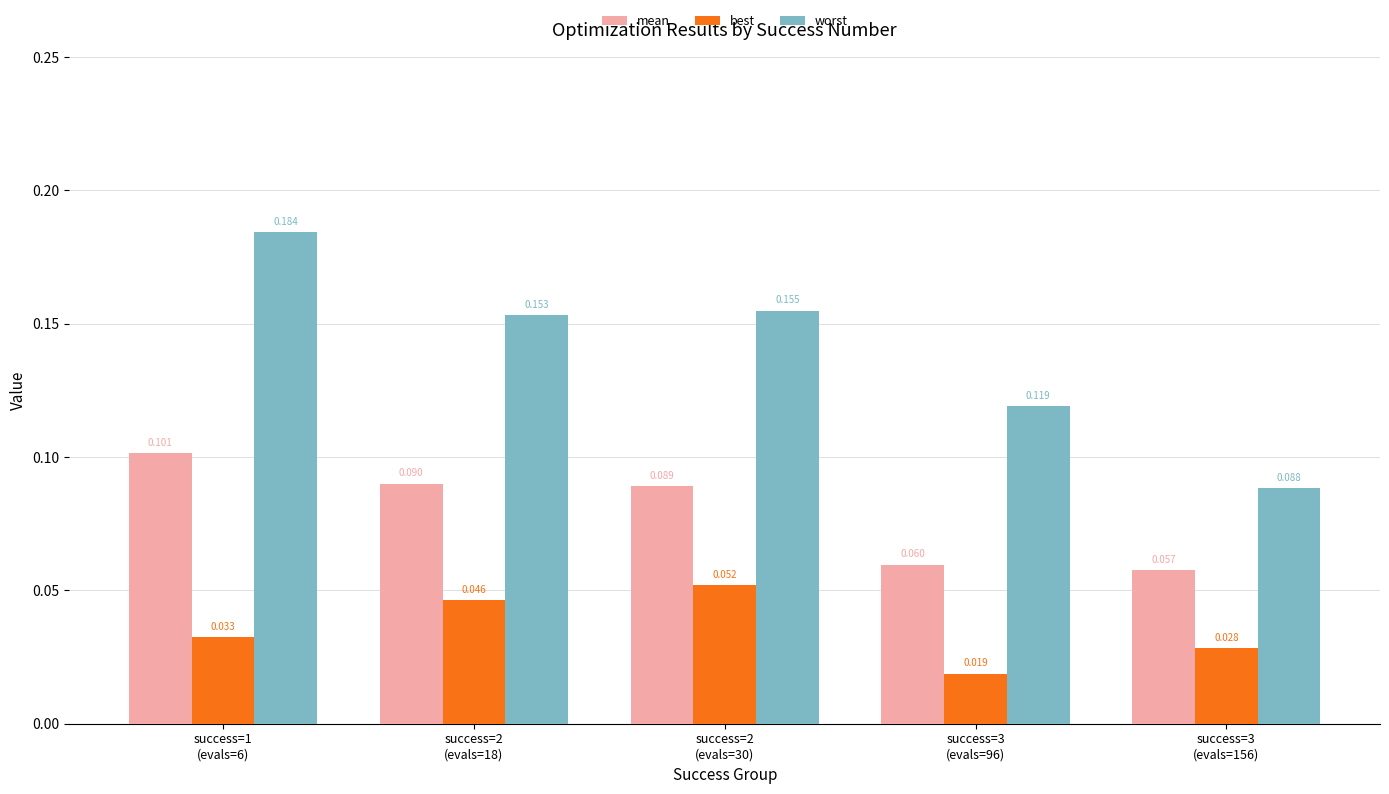

Rank the series by their average value, from lowest to highest.

best, mean, worst